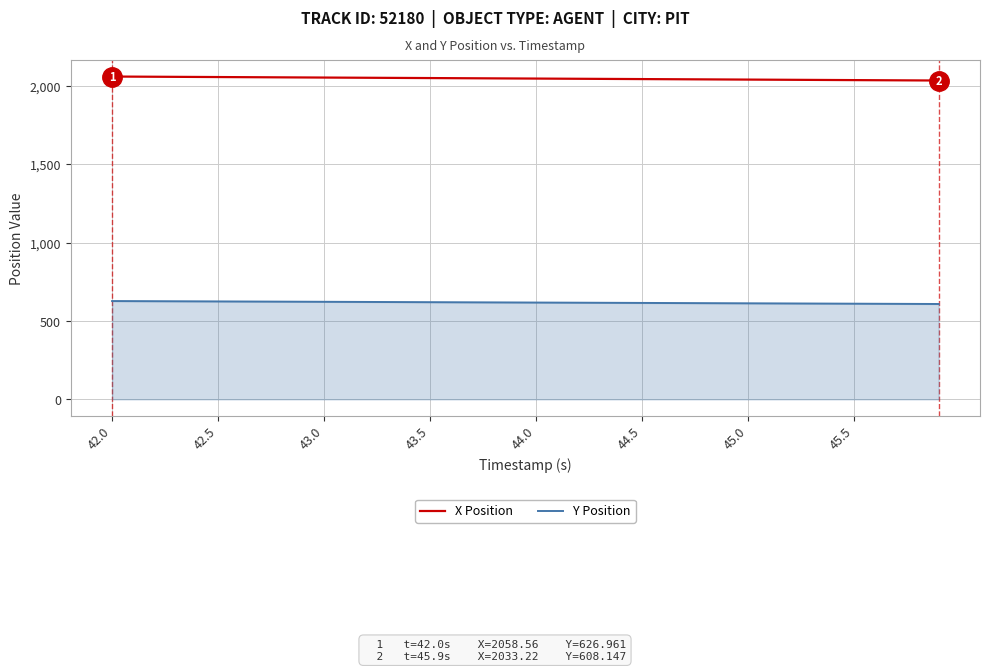

What is the highest value of the Y Position series?

627.0